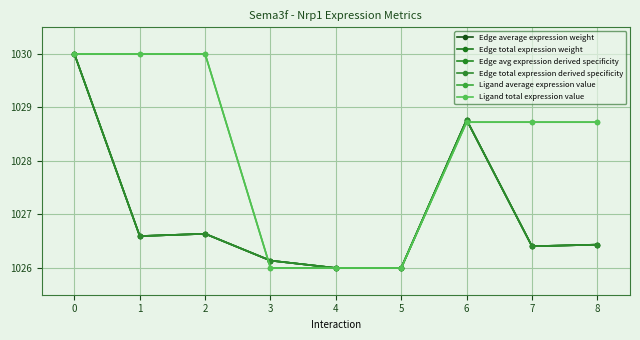

How many lines are shown in the chart?

6